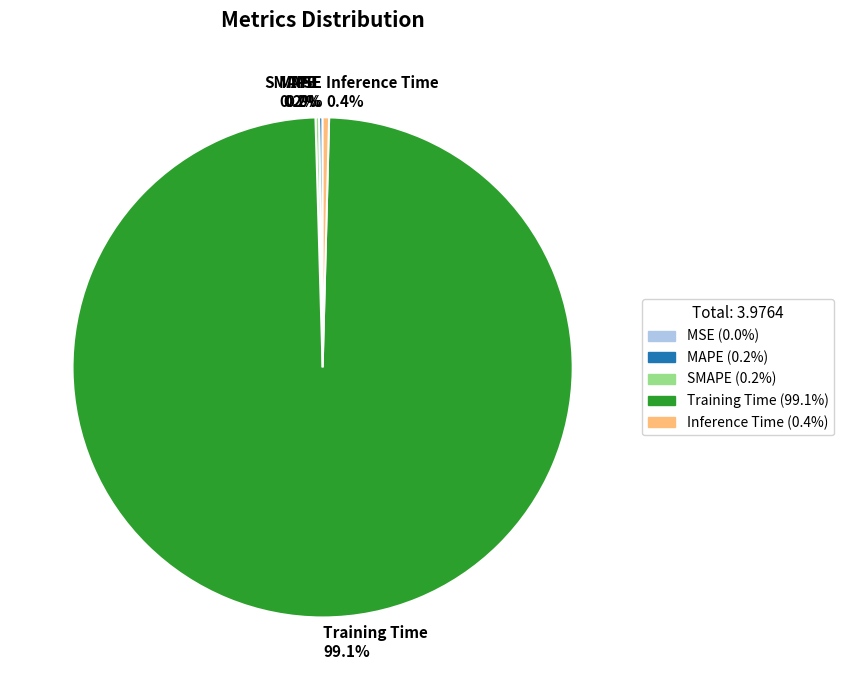

Is there any slice that represents more than half of the pie?

Yes